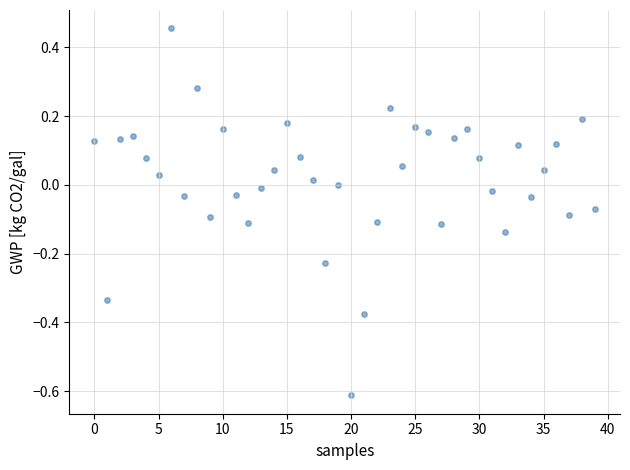

How many data points are displayed?

40